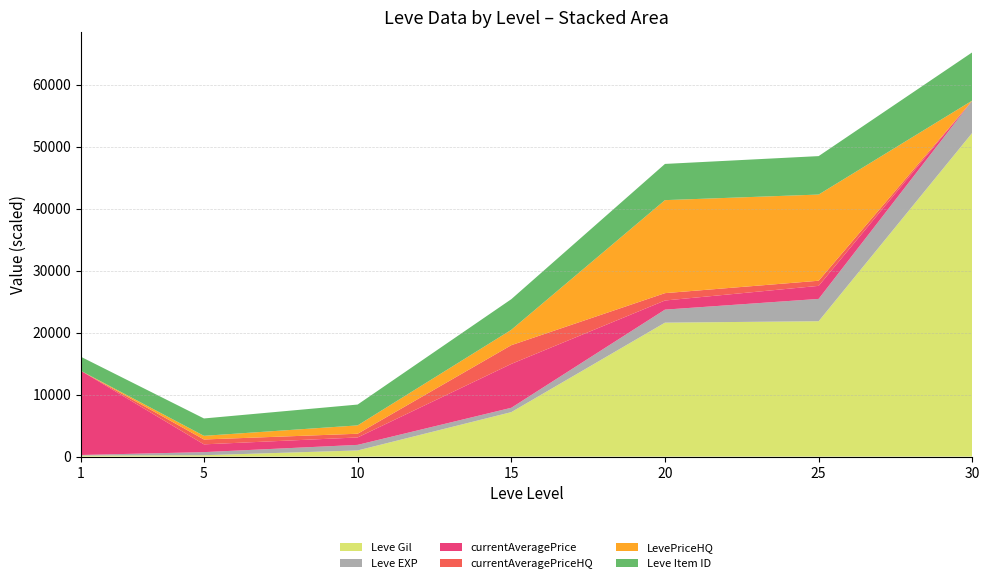

The value of Leve Gil at 25 is 5659.9. True or false?

False